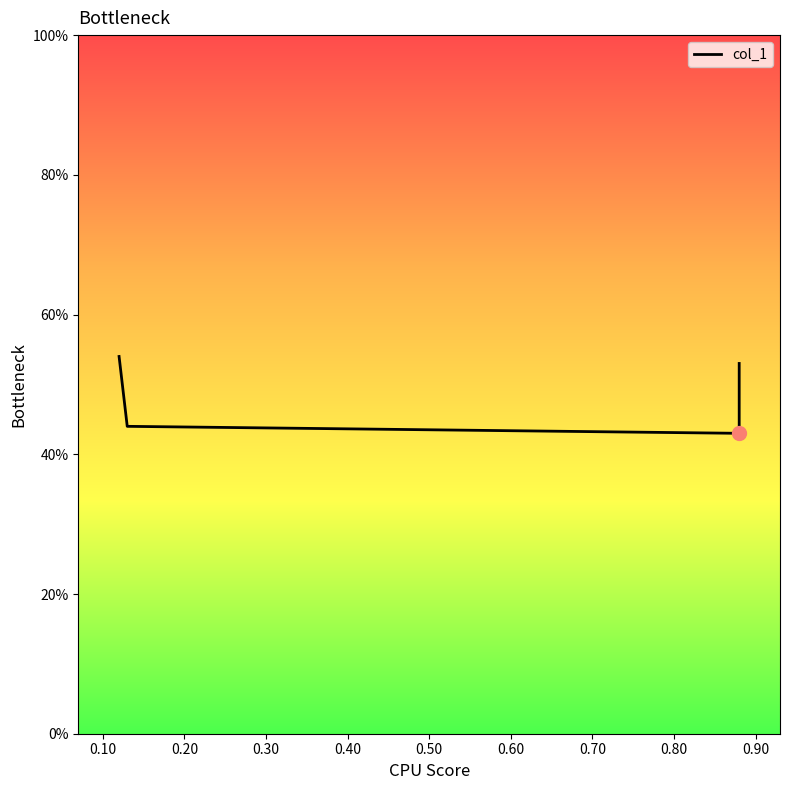

What is the change in value from 0.20 to 0.30?

+0.1